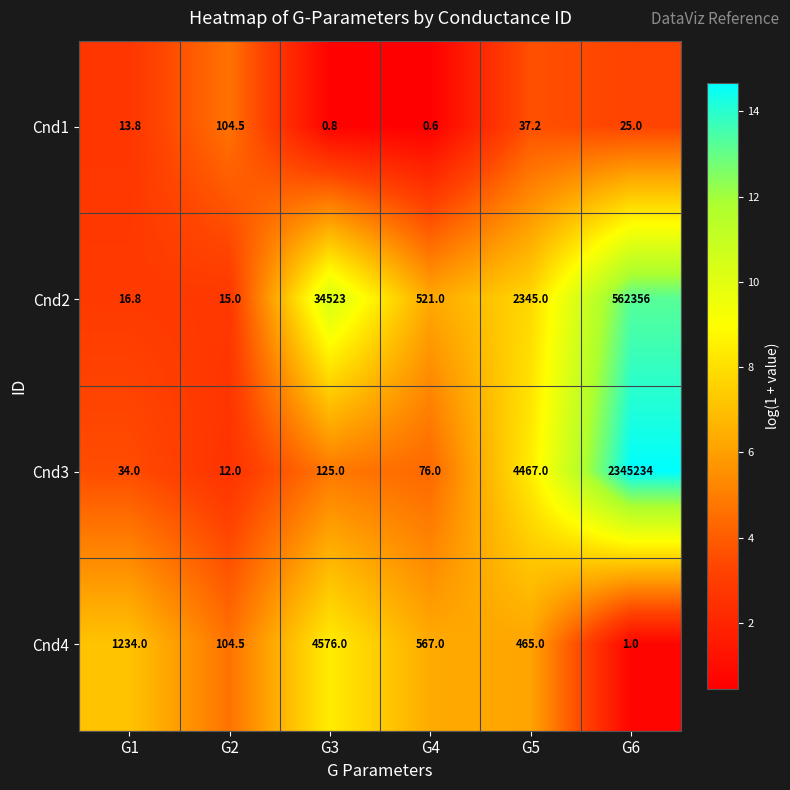

What is the difference between the Cnd4 values at G1 and G5?

769.0